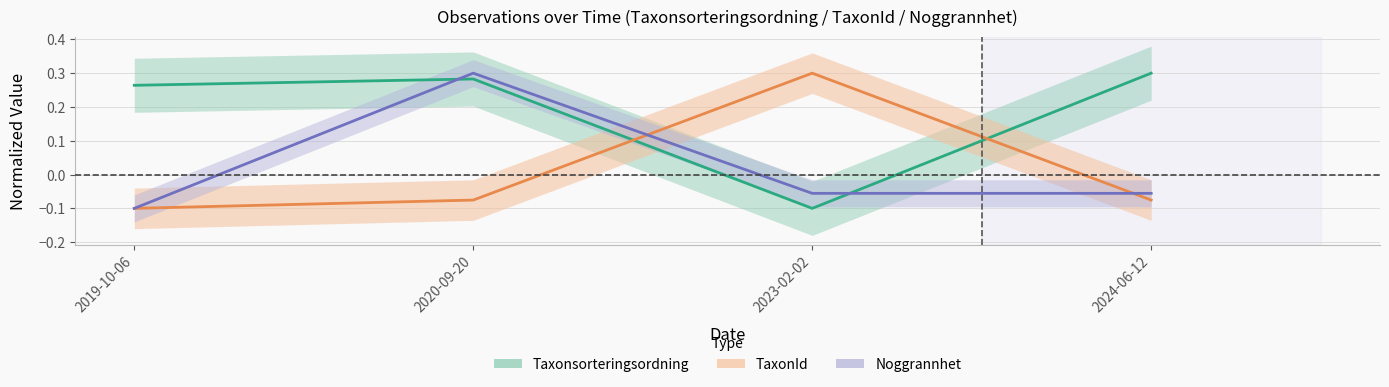

How many interior local valleys does the Taxonsorteringsordning series have?

1